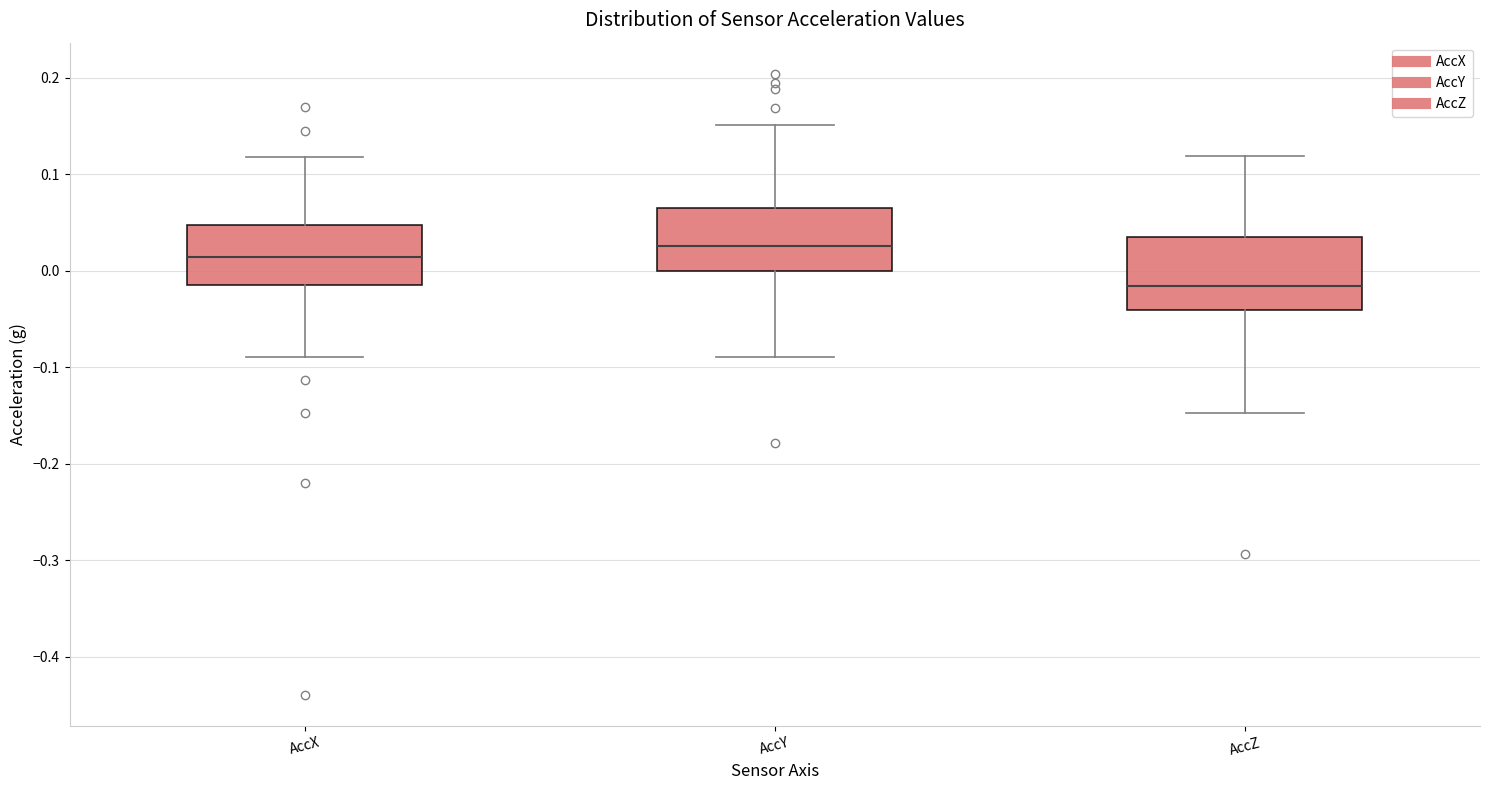

Where does the lower whisker of the box for AccZ end on the y-axis? The values are not printed on the chart, so give them approximately, as read against the axis.

-0.15